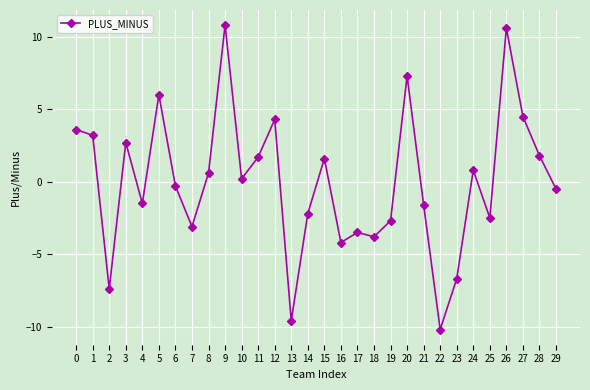

What is the greatest value displayed?

10.8